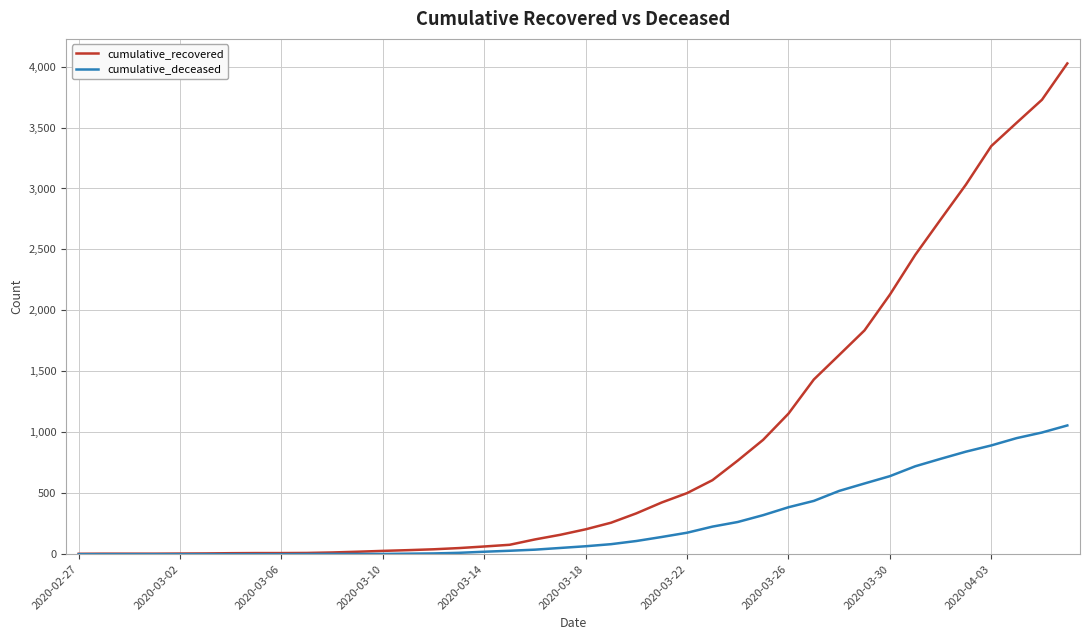

Rank the series by their average value, from lowest to highest.

cumulative_deceased, cumulative_recovered